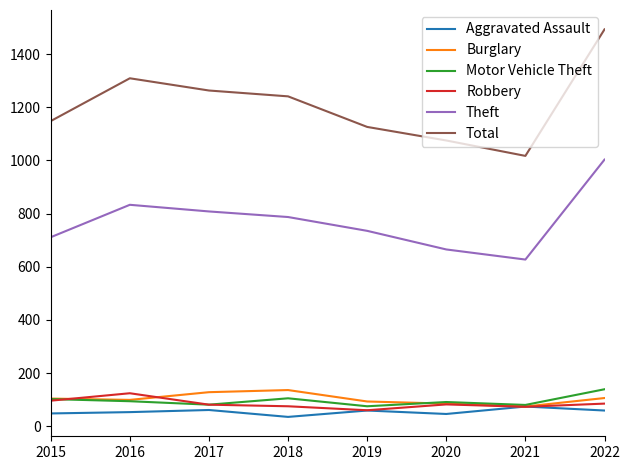

The Burglary series shows 99 at 2016. True or false?

True